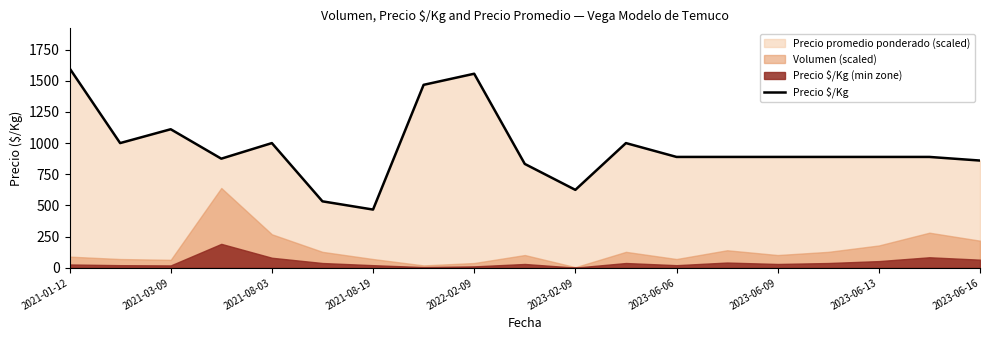

The value of Precio $/Kg at 2023-06-06 is 191. True or false?

False